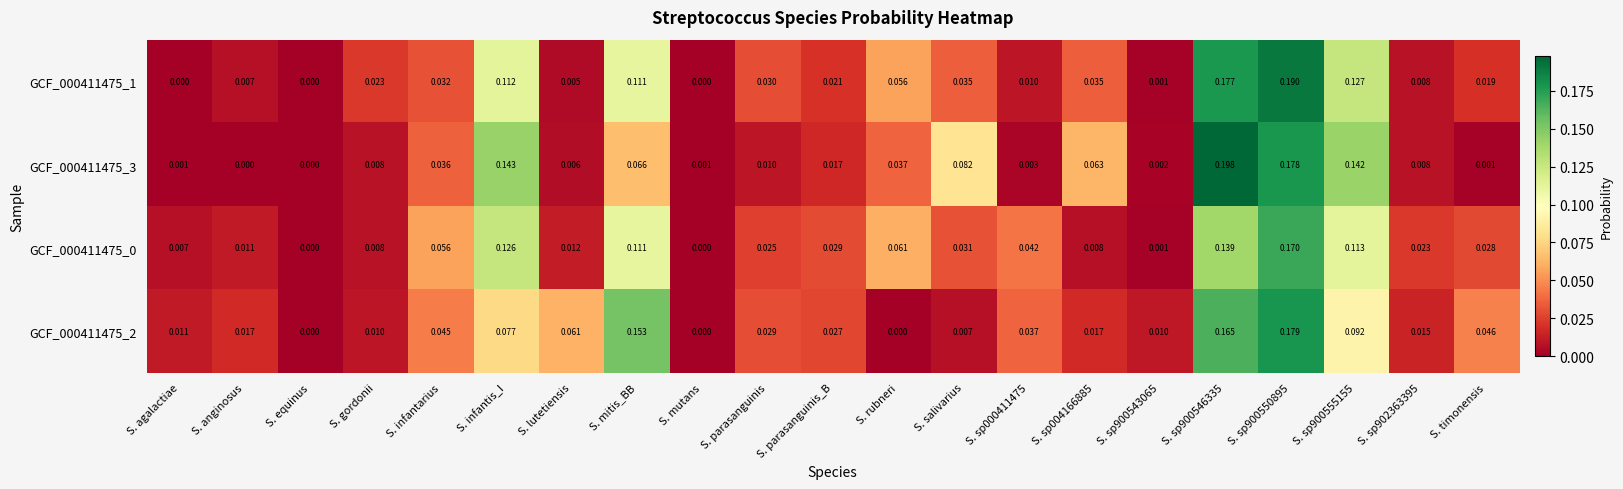

Is the value of GCF_000411475_0 at S. lutetiensis greater than the value of GCF_000411475_3 at S. sp902363395?

Yes